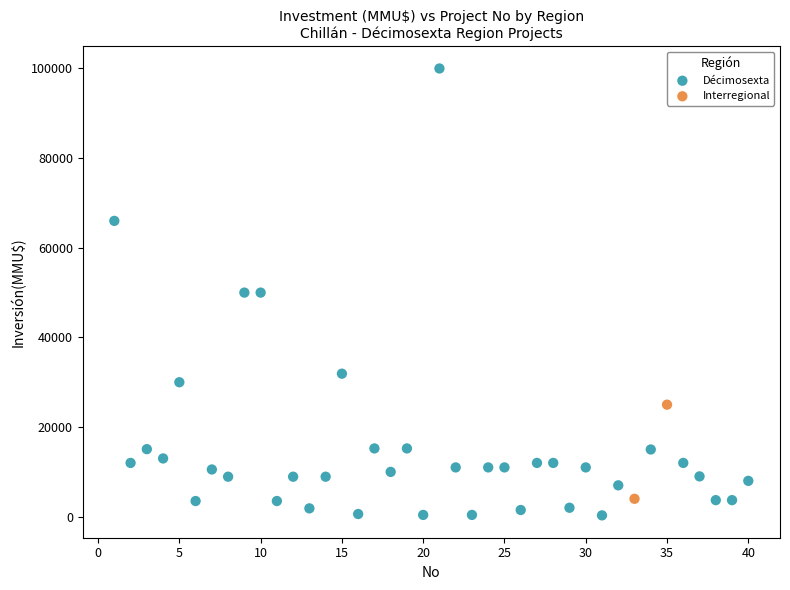

What are all the series names shown in the legend?

Décimosexta, Interregional